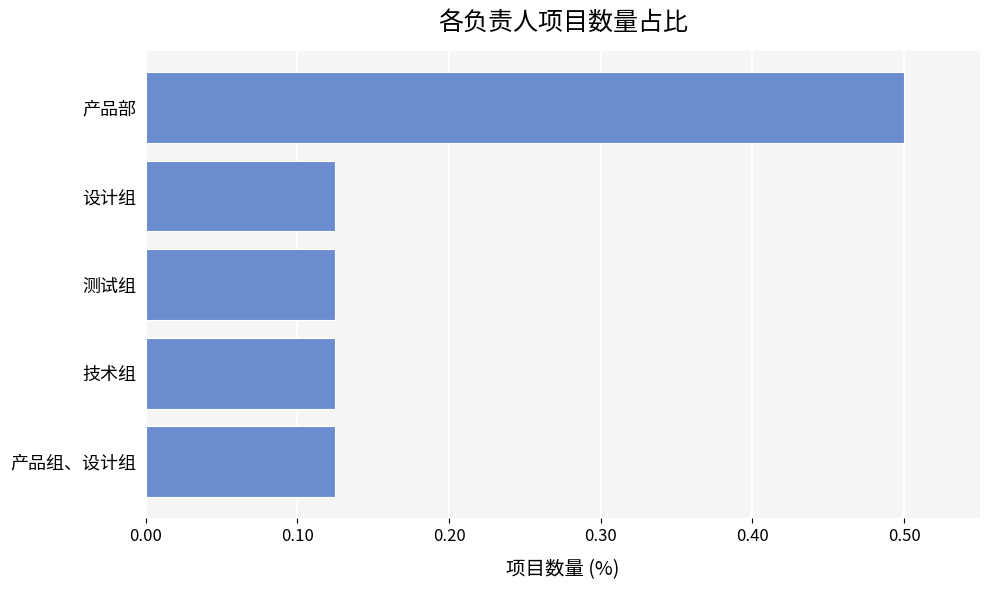

True or false: the data shows 0.5 at 产品部.

True